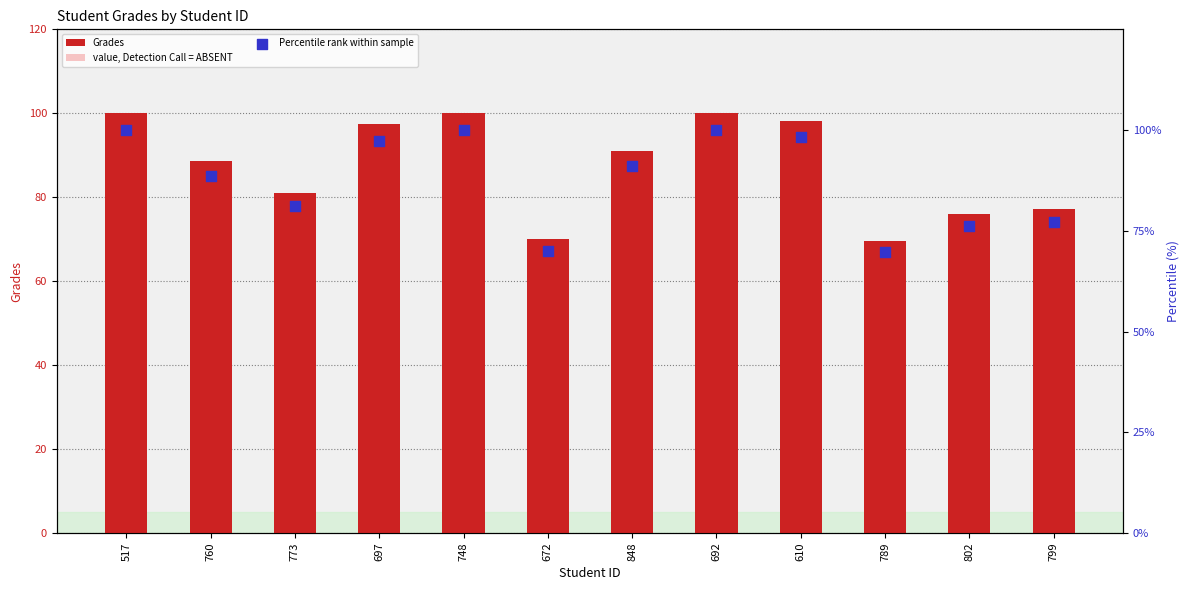

Which series has the largest total across all categories?

Grades